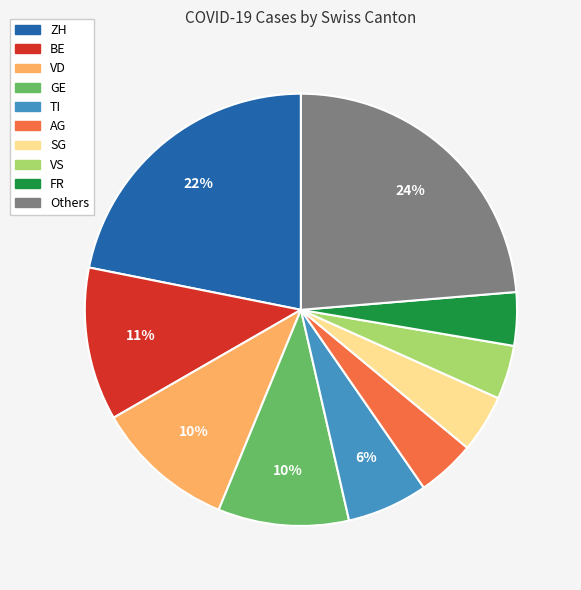

Count the number of slices in the pie.

10